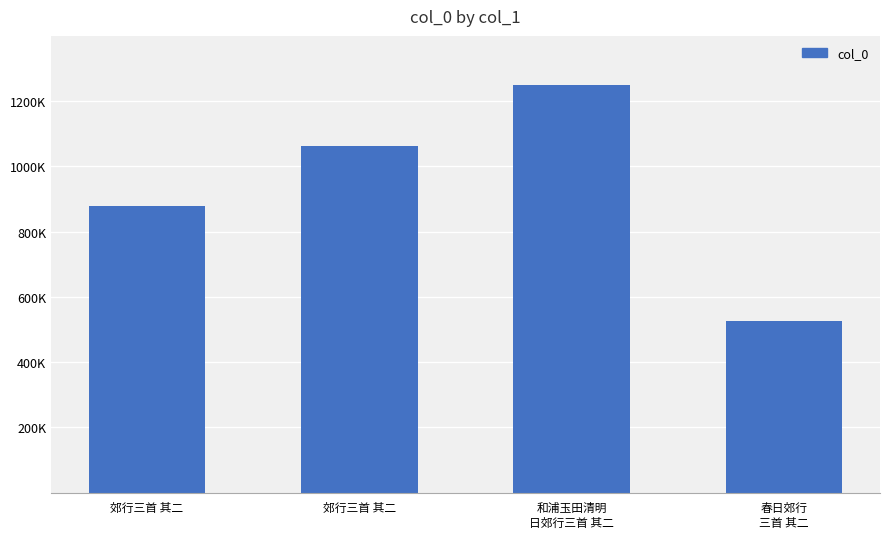

Are the bars horizontal?

No